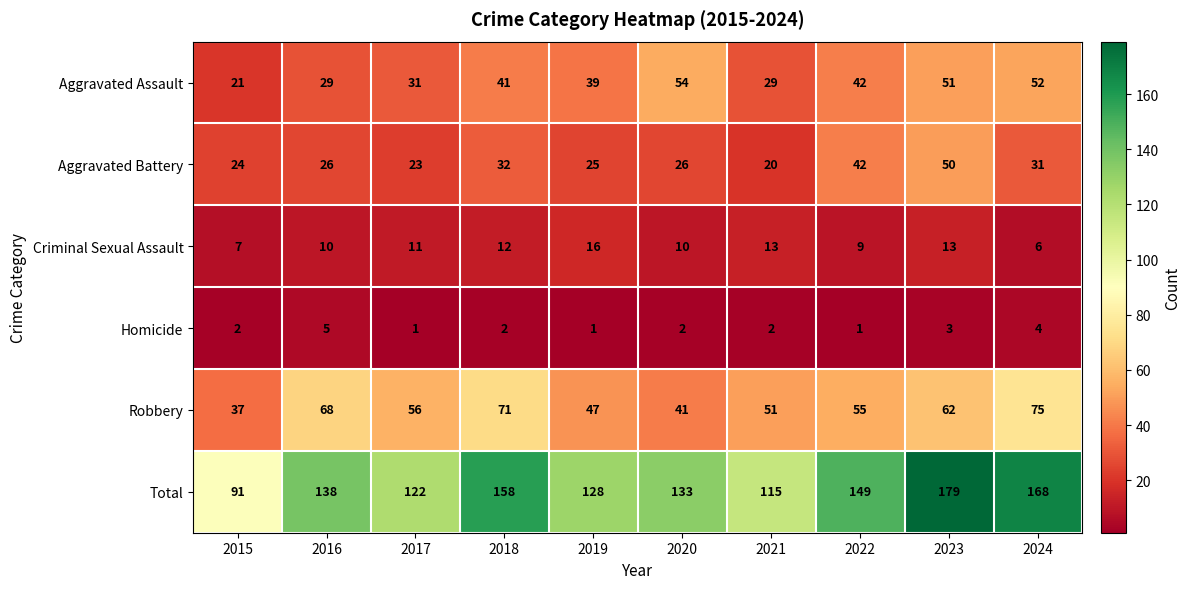

Rank the series by their maximum value, from highest to lowest.

Total, Robbery, Aggravated Assault, Aggravated Battery, Criminal Sexual Assault, Homicide